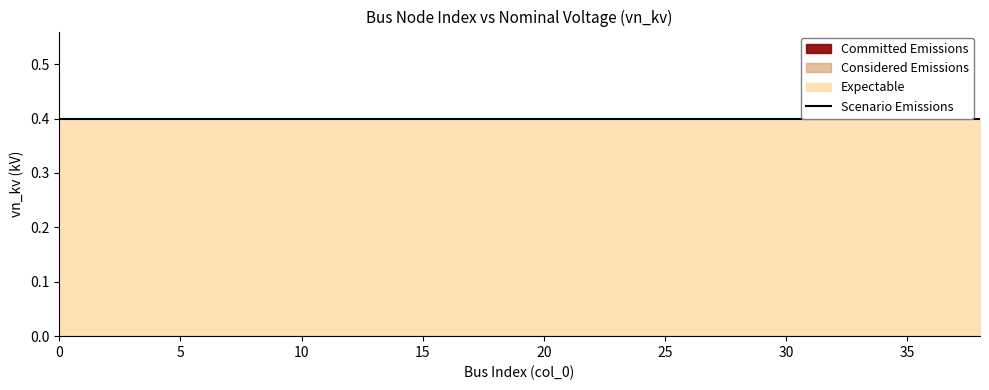

Between 18 and 10, which is larger?

18